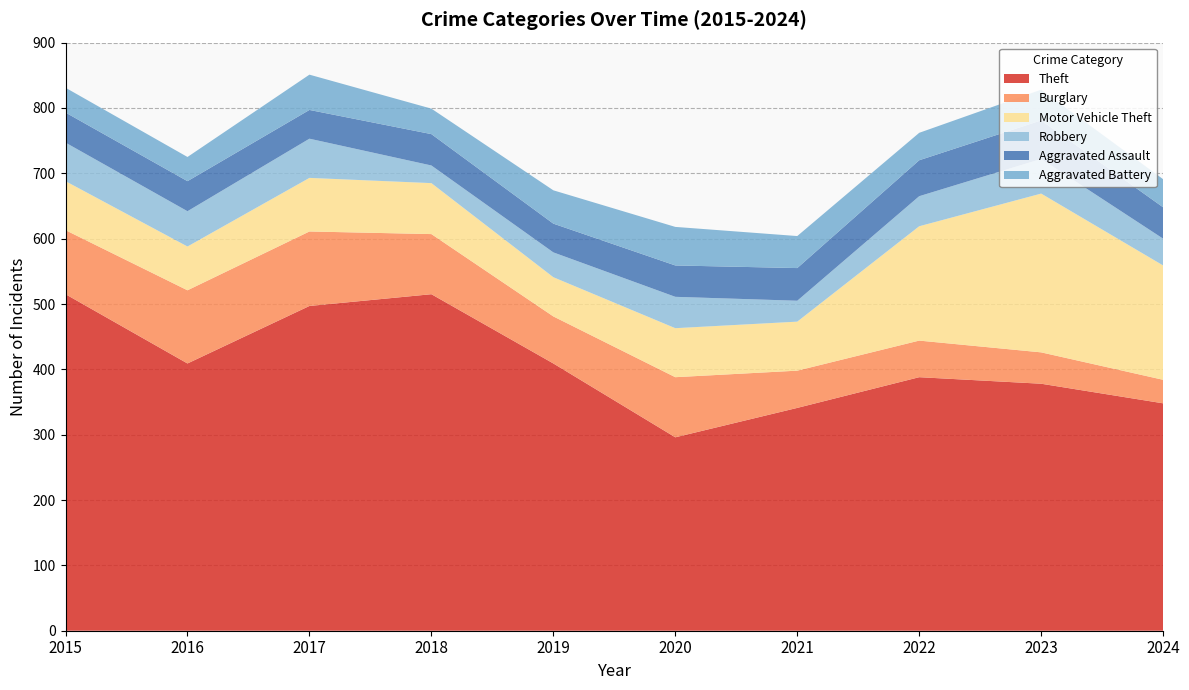

Reading left to right, what are all the values shown in this chart?

Theft: 2015=515	2016=409	2017=497	2018=515	2019=409	2020=296	2021=341	2022=388	2023=378	2024=348
Burglary: 2015=98	2016=112	2017=114	2018=92	2019=72	2020=92	2021=57	2022=56	2023=48	2024=36
Motor Vehicle Theft: 2015=75	2016=67	2017=82	2018=78	2019=60	2020=75	2021=75	2022=175	2023=243	2024=175
Robbery: 2015=59	2016=54	2017=60	2018=27	2019=38	2020=48	2021=32	2022=46	2023=53	2024=41
Aggravated Assault: 2015=46	2016=46	2017=44	2018=48	2019=44	2020=48	2021=50	2022=55	2023=59	2024=48
Aggravated Battery: 2015=38	2016=37	2017=54	2018=39	2019=51	2020=59	2021=49	2022=42	2023=47	2024=43